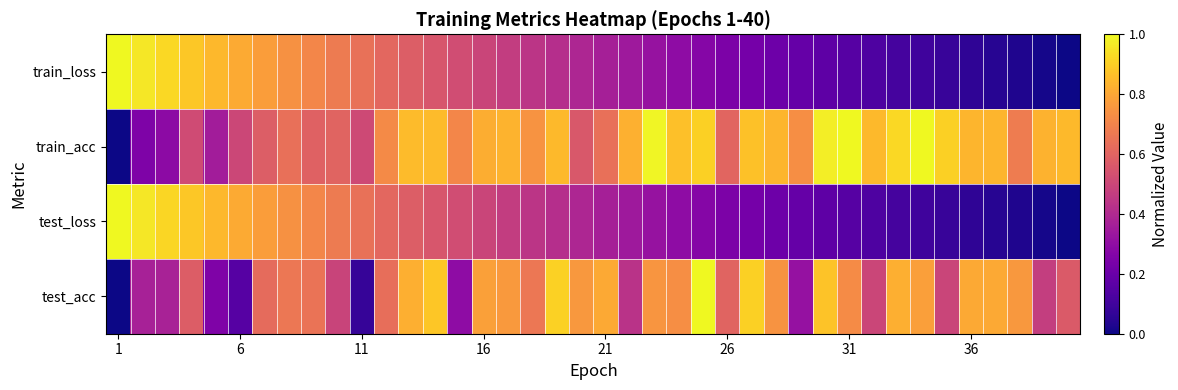

Reading left to right, what are all the values shown in this chart?

test_acc: 0.0	0.4	0.4	0.6	0.3	0.2	0.6	0.7	0.6	0.5	0.1	0.6	0.8	0.9	0.3	0.8	0.8	0.7	0.9	0.8	0.8	0.4	0.8	0.7	1.0	0.6	0.9	0.7	0.3	0.9	0.7	0.5	0.8	0.8	0.5	0.8	0.8	0.8	0.5	0.6
test_loss: 1.0	1.0	0.9	0.9	0.8	0.8	0.8	0.7	0.7	0.7	0.6	0.6	0.6	0.6	0.5	0.5	0.5	0.4	0.4	0.4	0.4	0.3	0.3	0.3	0.3	0.2	0.2	0.2	0.2	0.2	0.1	0.1	0.1	0.1	0.1	0.1	0.0	0.0	0.0	0.0
train_acc: 0.0	0.3	0.3	0.5	0.4	0.5	0.6	0.6	0.6	0.6	0.5	0.7	0.9	0.9	0.7	0.8	0.8	0.7	0.9	0.6	0.6	0.8	1.0	0.9	0.9	0.6	0.9	0.8	0.7	1.0	1.0	0.9	0.9	1.0	0.9	0.8	0.8	0.7	0.8	0.9
train_loss: 1.0	1.0	0.9	0.9	0.8	0.8	0.8	0.7	0.7	0.7	0.6	0.6	0.6	0.6	0.5	0.5	0.5	0.4	0.4	0.4	0.4	0.3	0.3	0.3	0.3	0.2	0.2	0.2	0.2	0.2	0.1	0.1	0.1	0.1	0.1	0.1	0.0	0.0	0.0	0.0